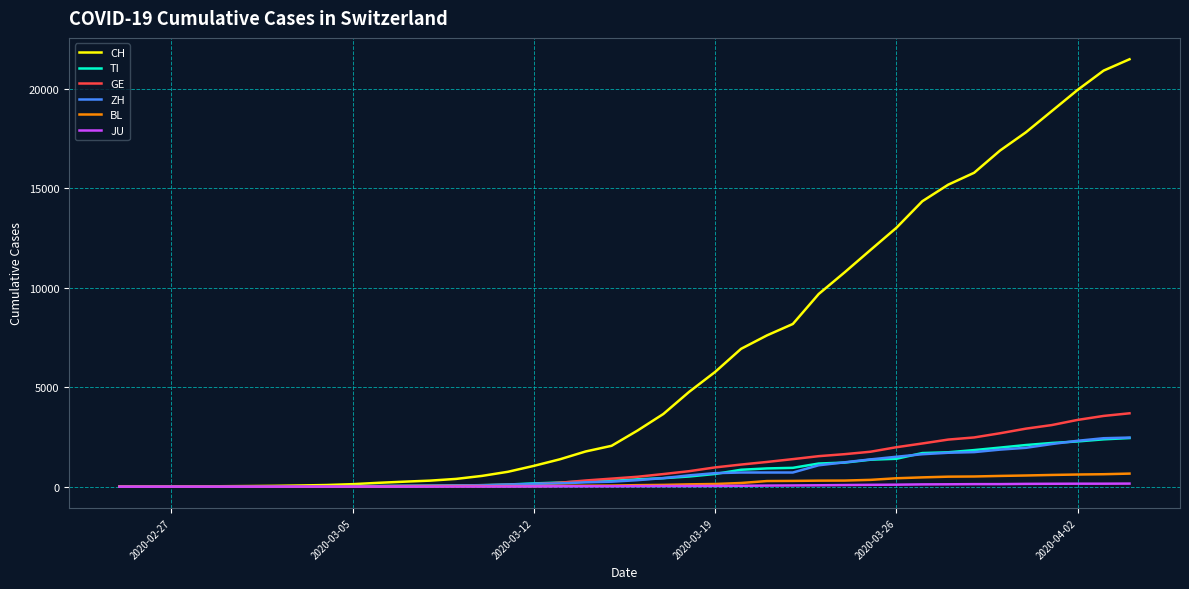

What is the maximum value for BL?

656